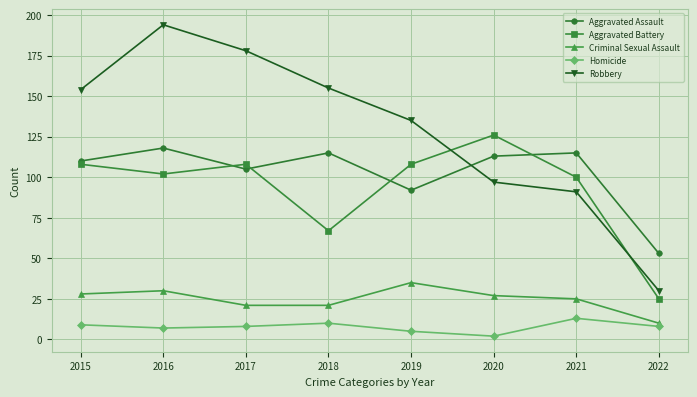

At which category does the chart reach its peak across all series?

2016